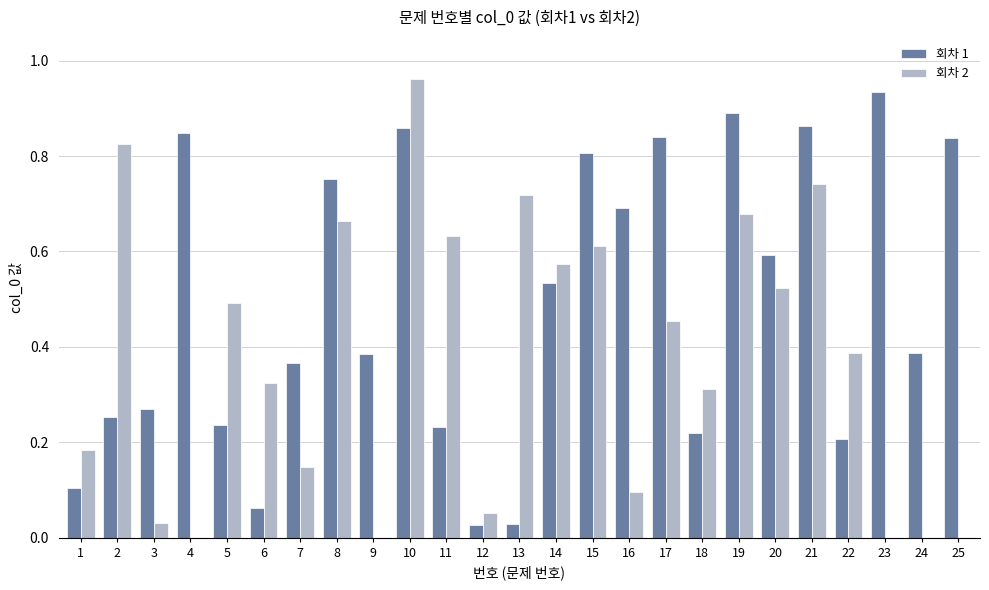

The value of 회차 2 at 12 is 0.0. True or false?

False